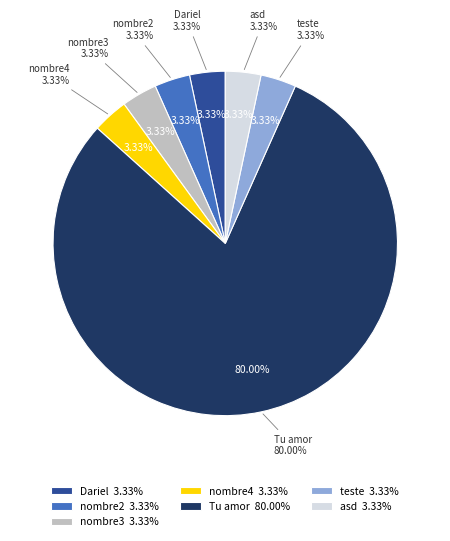

Is Dariel the majority of the pie?

No